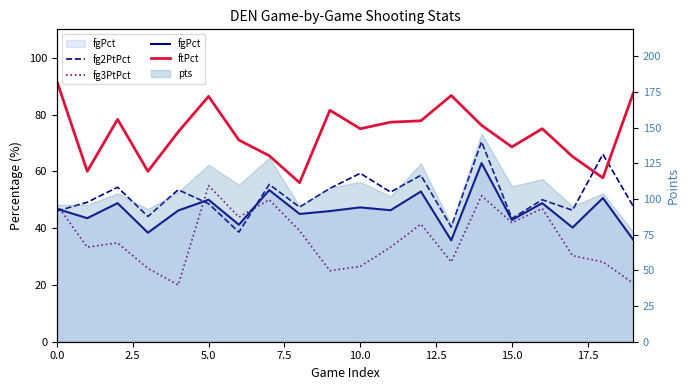

Rank the series at 12 from lowest to highest value.

fg3PtPct, fgPct, fg2PtPct, ftPct